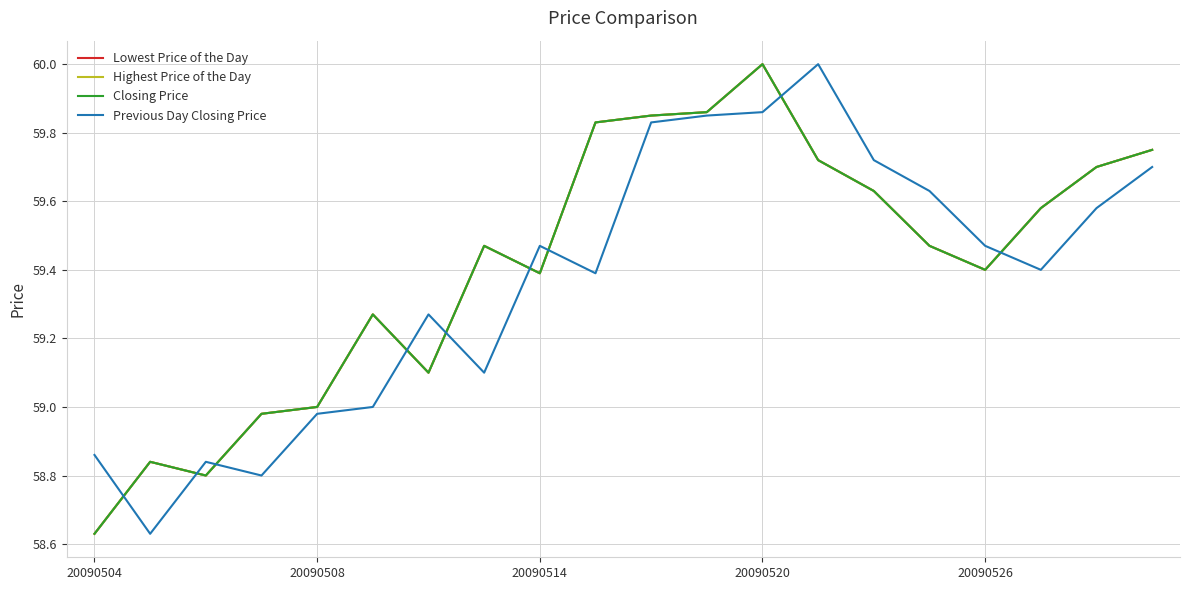

Is this an area chart (filled region under the line)?

No